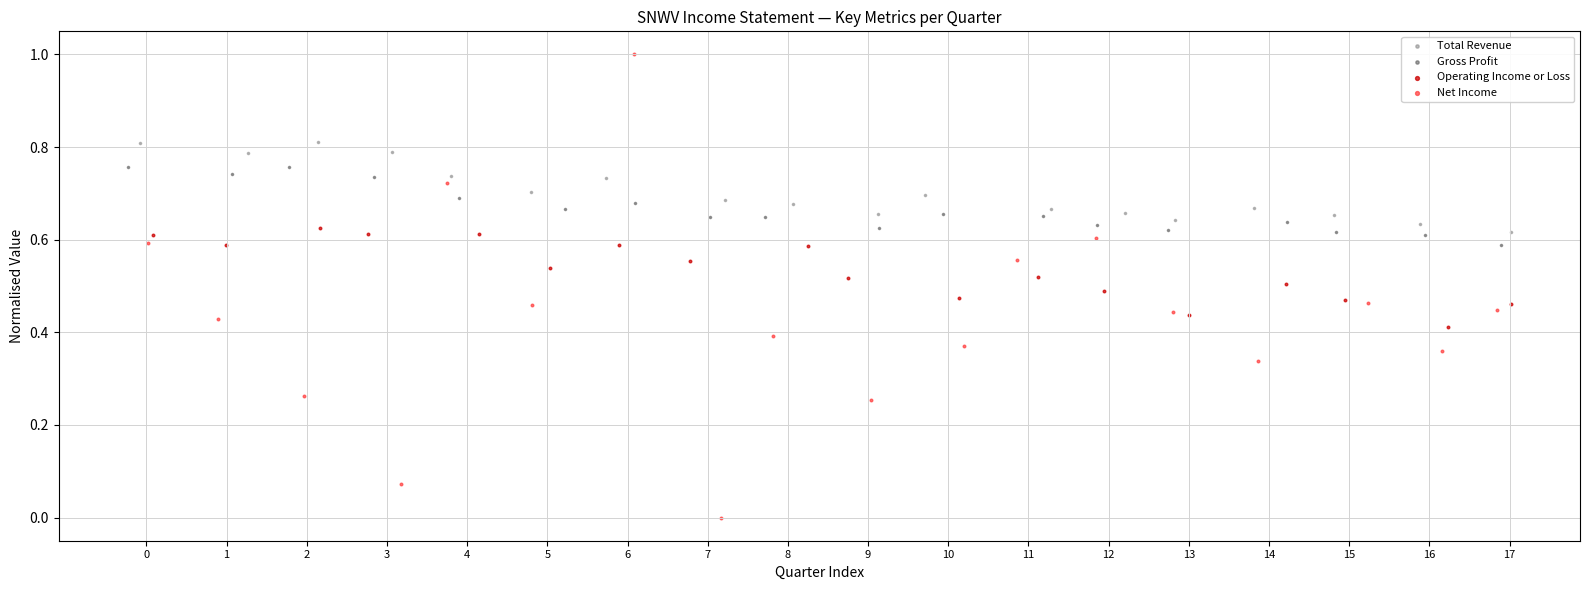

Which series reaches the minimum Y coordinate?

Net Income